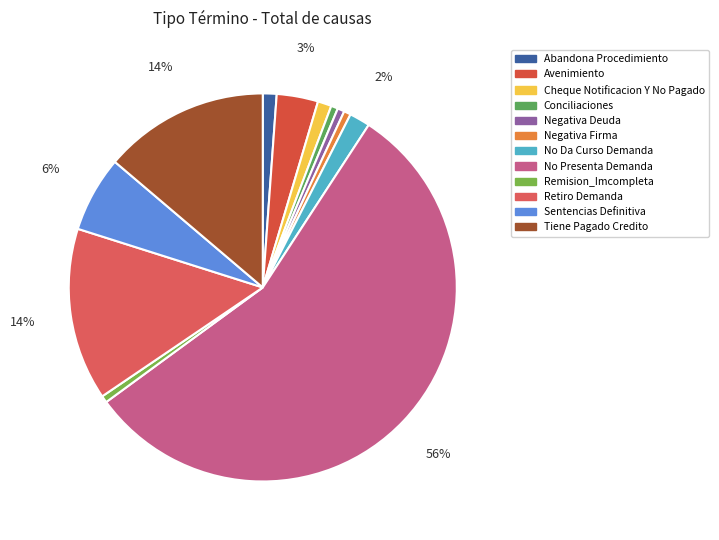

How many segments does this pie chart have?

12